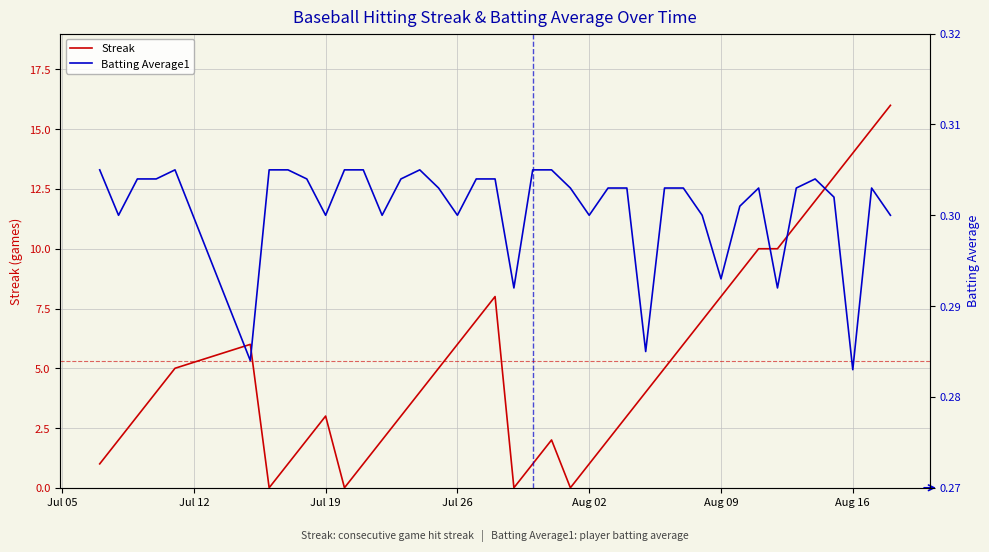

What is the lowest value of the Batting Average1 series?

0.3